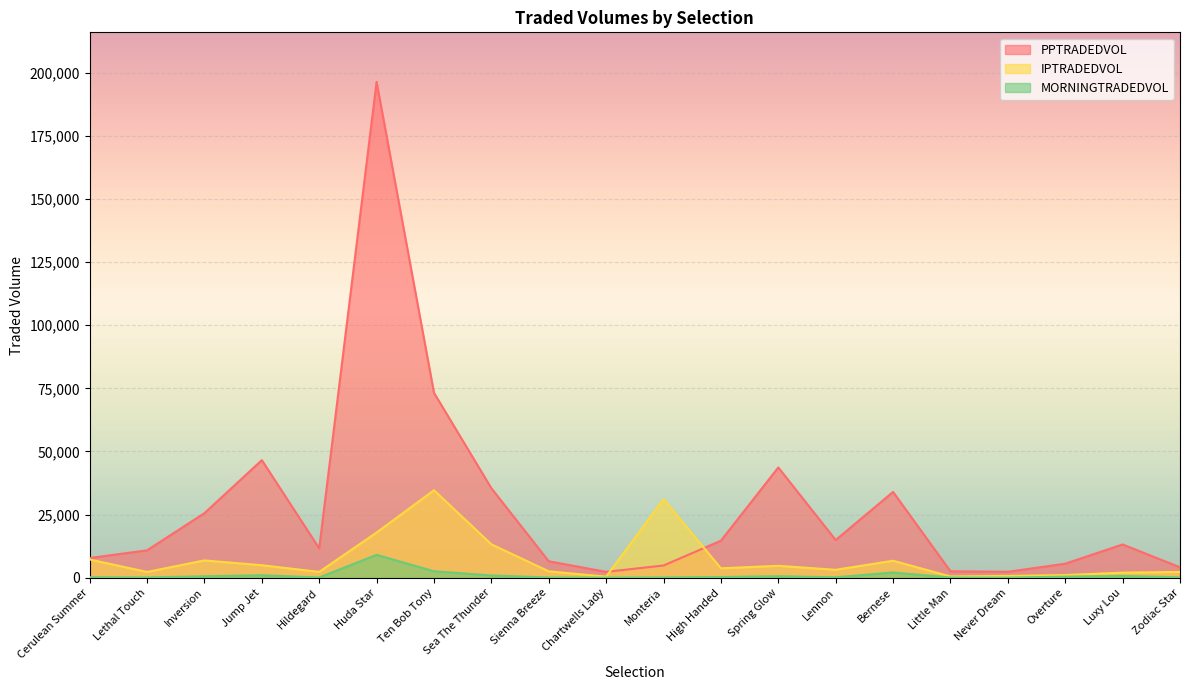

At which category does MORNINGTRADEDVOL reach its first local valley?

Lethal Touch